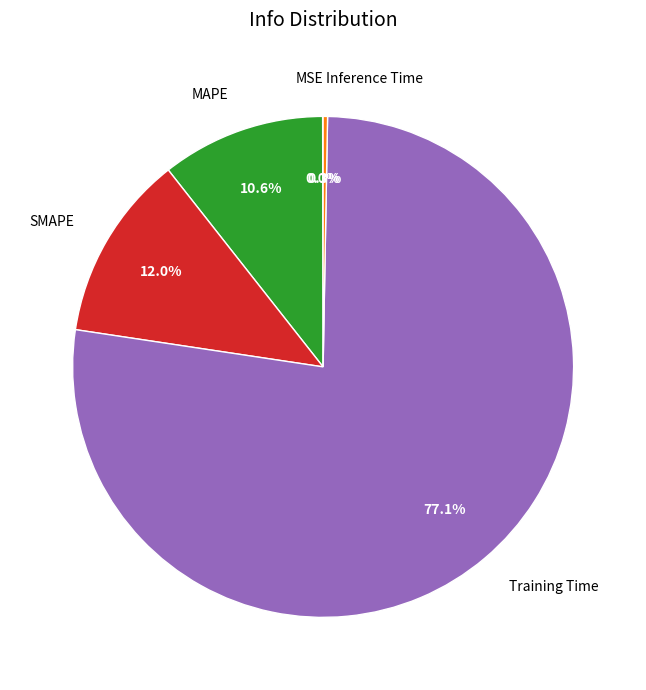

Is the sum of Training Time and SMAPE greater than half?

Yes